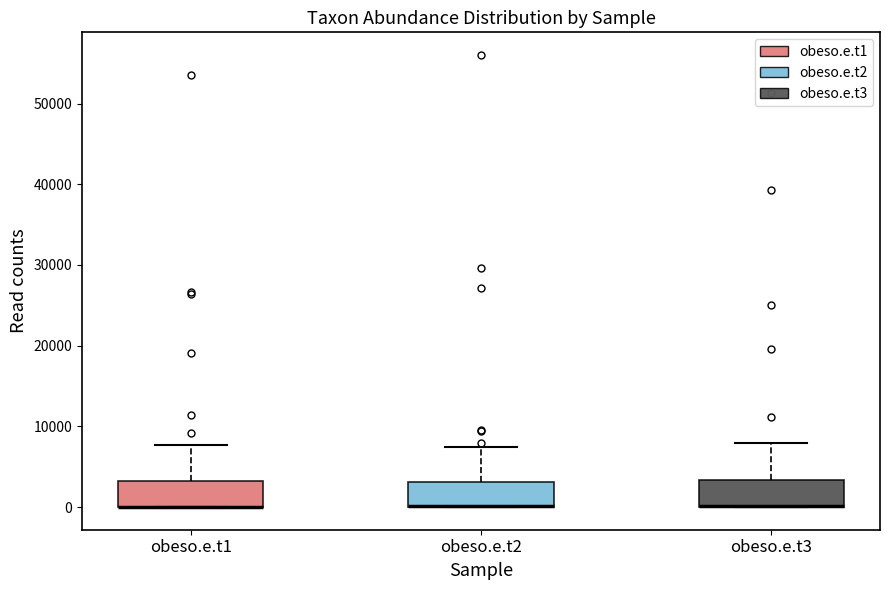

Reading left to right, transcribe this box plot: for each box, give where its median line is, the range the box spans, and where its two whiskers end, as read against the y-axis. The values are not printed on the chart, so give them approximately, as read against the axis.

obeso.e.t1: median 0 (drawn on the box's lower edge), box 0 to 3000, whiskers 0 to 8000
obeso.e.t2: median 0 (drawn on the box's lower edge), box 0 to 3000, whiskers 0 to 7000
obeso.e.t3: median 0 (drawn on the box's lower edge), box 0 to 3000, whiskers 0 to 8000